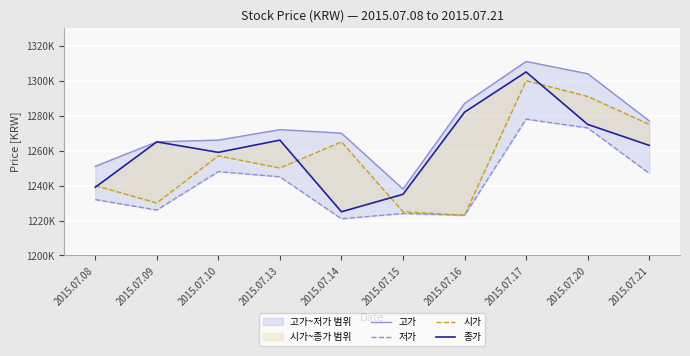

Count the number of categories in the chart.

10